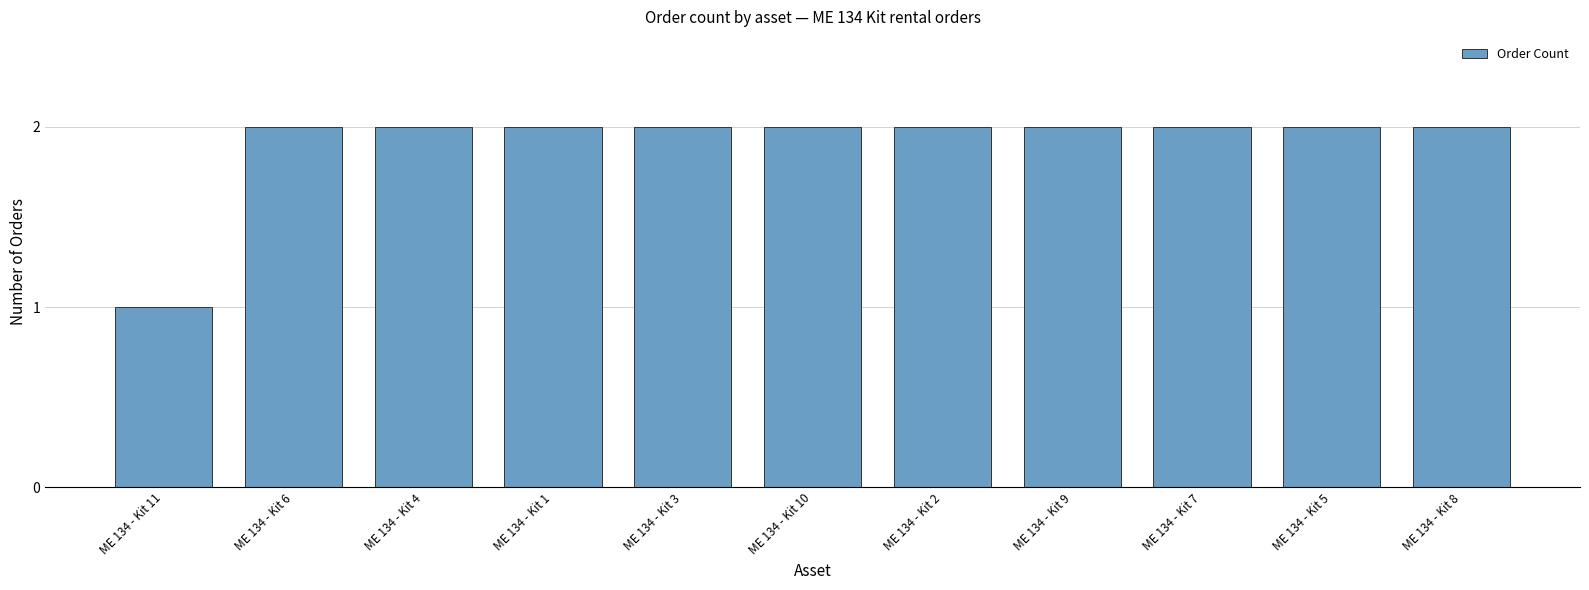

Which has a higher value, ME 134 - Kit 11 or ME 134 - Kit 7?

ME 134 - Kit 7